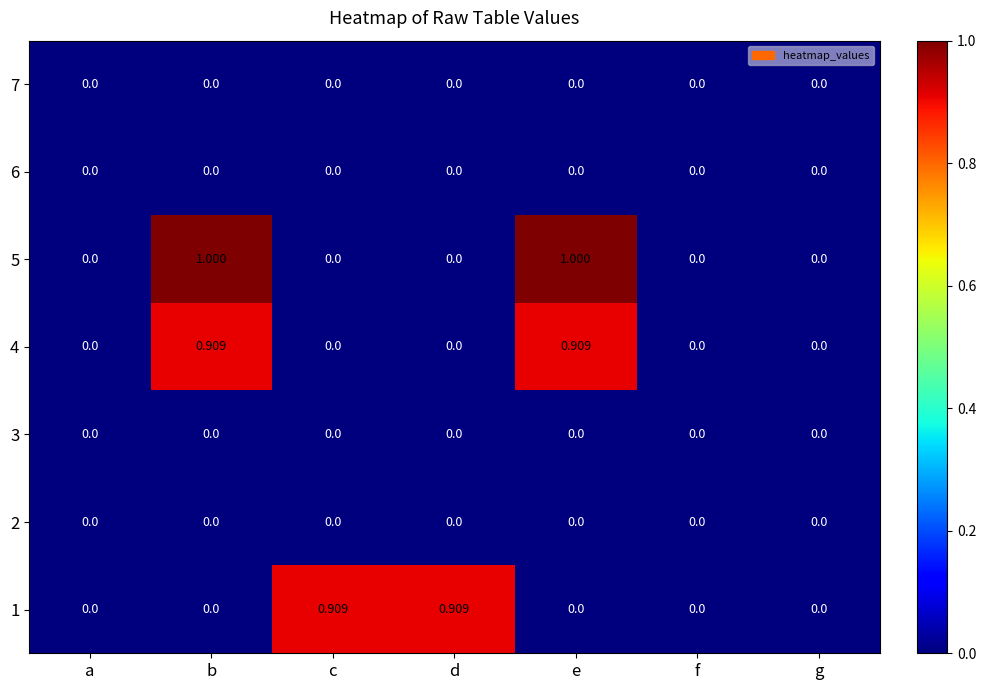

How many positive values does the 5 series have?

2